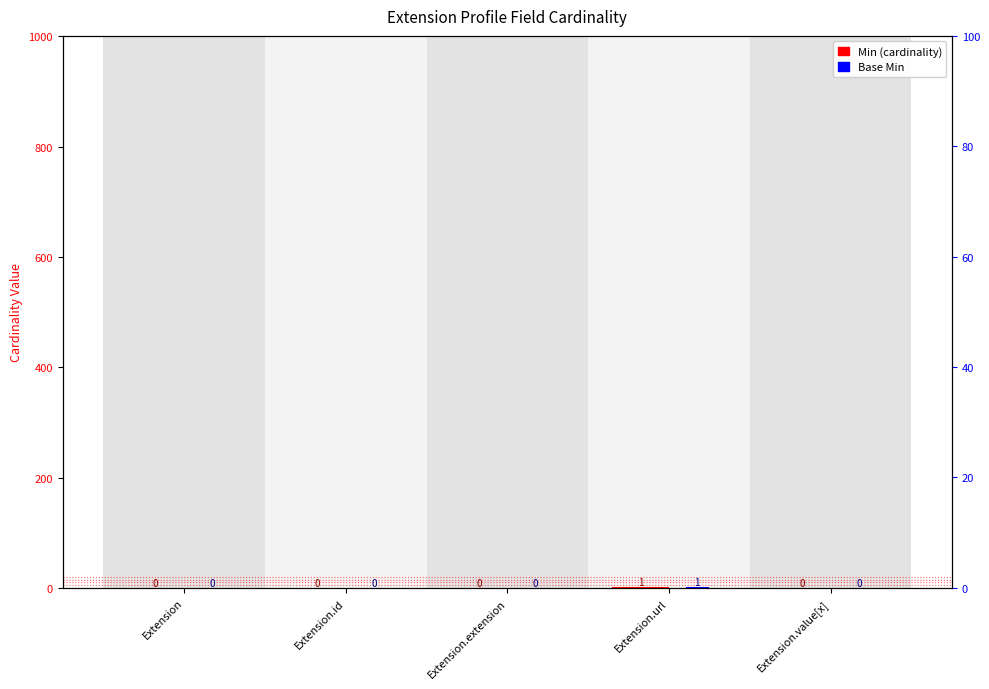

How many bars are there in total?

10